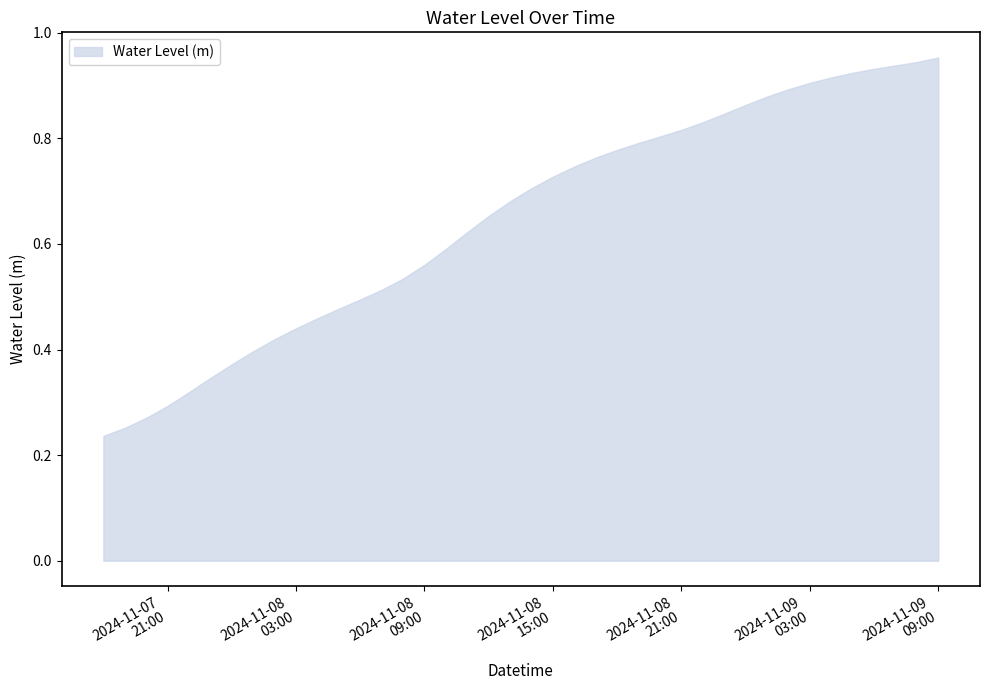

What is the difference between the maximum and second lowest values?

0.7